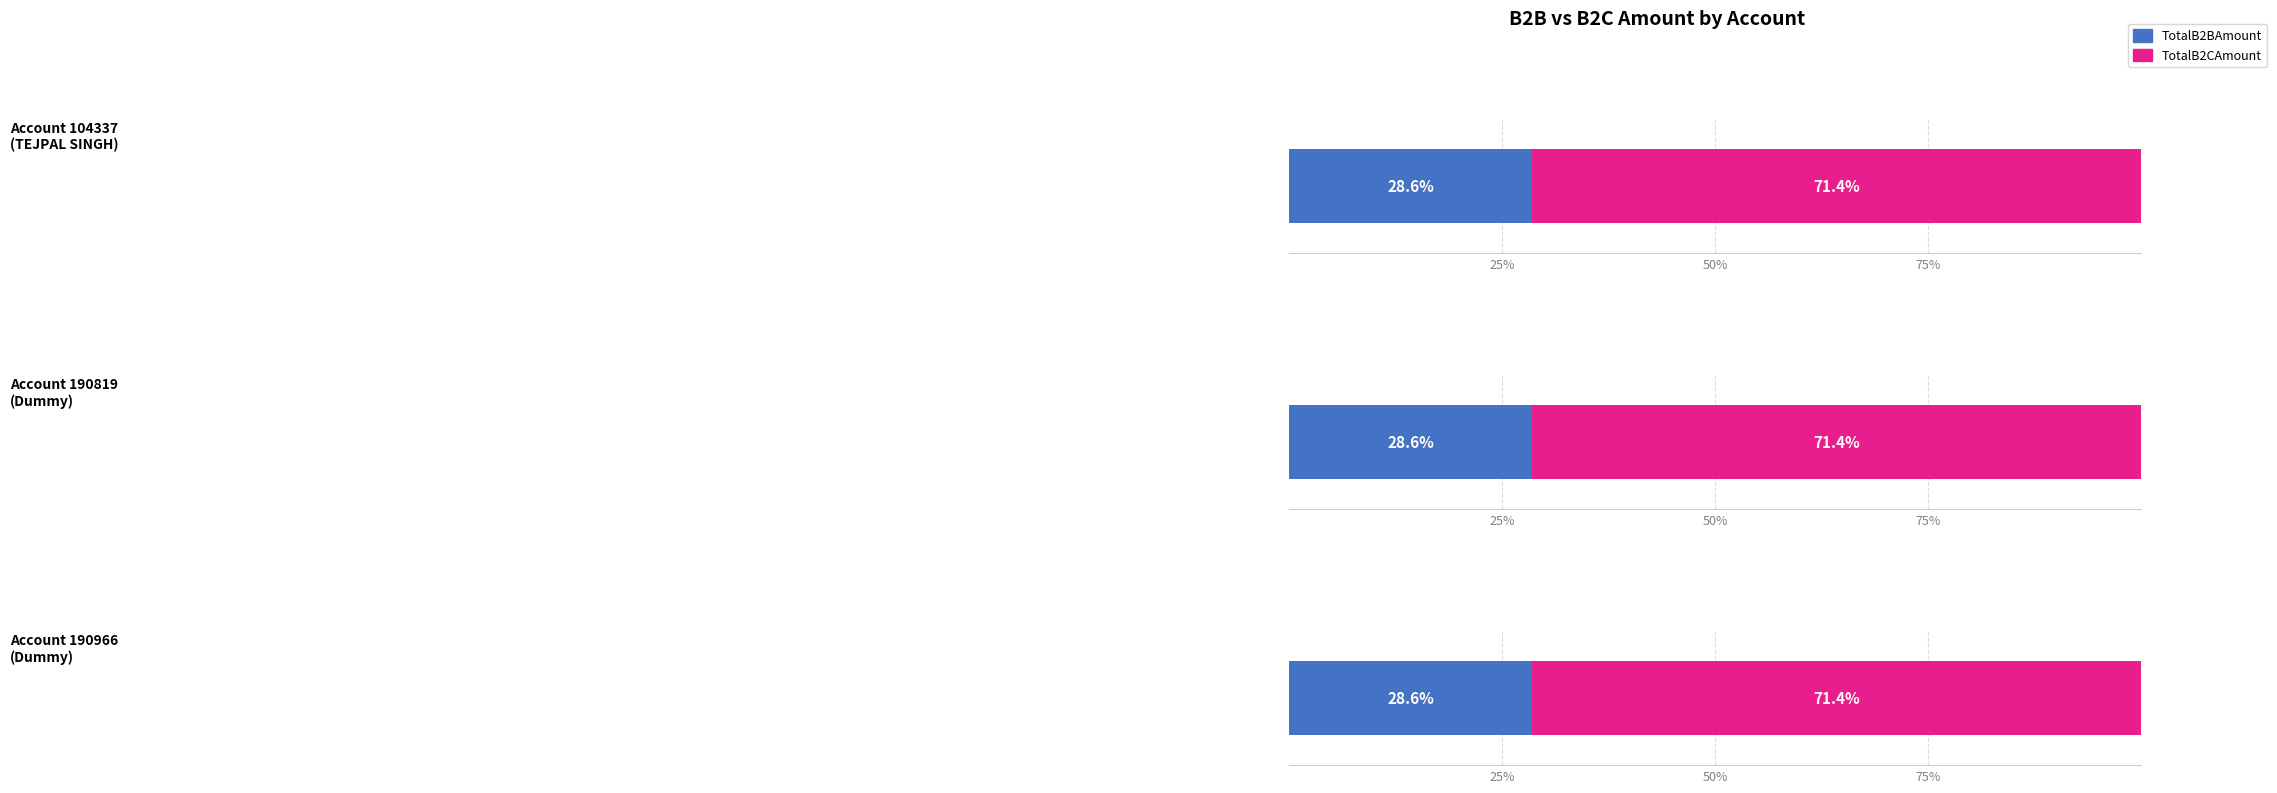

Reading left to right, transcribe all the data shown in this chart.

TotalB2BAmount: M000100010000100001000104337=61.4	M000100010000100001000190819=61.4	M000100010000100001000190966=61.4
TotalB2CAmount: M000100010000100001000104337=153.4	M000100010000100001000190819=153.4	M000100010000100001000190966=153.4